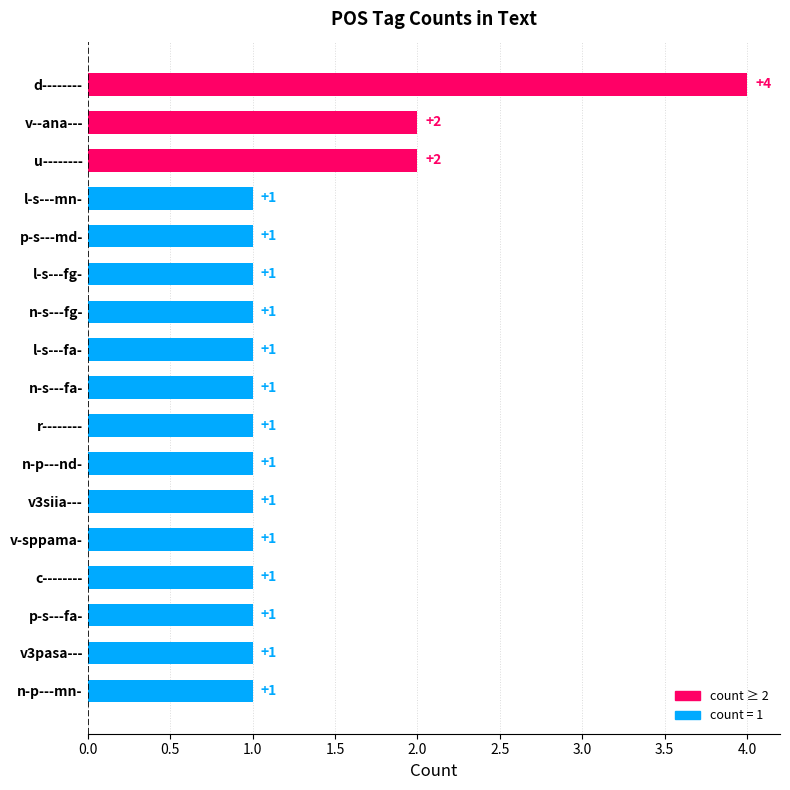

Reading top to bottom, what are all the values shown in this chart?

d--------=4	v--ana---=2	u--------=2	l-s---mn-=1	p-s---md-=1	l-s---fg-=1	n-s---fg-=1	l-s---fa-=1	n-s---fa-=1	r--------=1	n-p---nd-=1	v3siia---=1	v-sppama-=1	c--------=1	p-s---fa-=1	v3pasa---=1	n-p---mn-=1